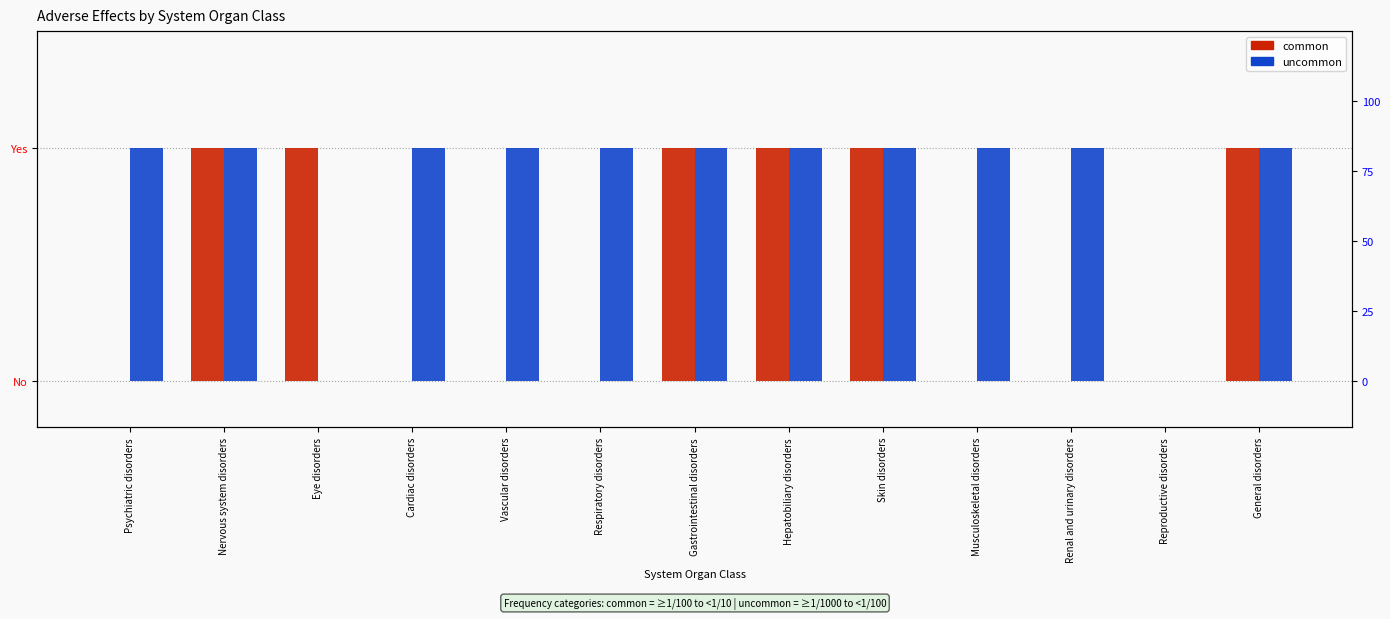

How many distinct data groups are displayed?

2